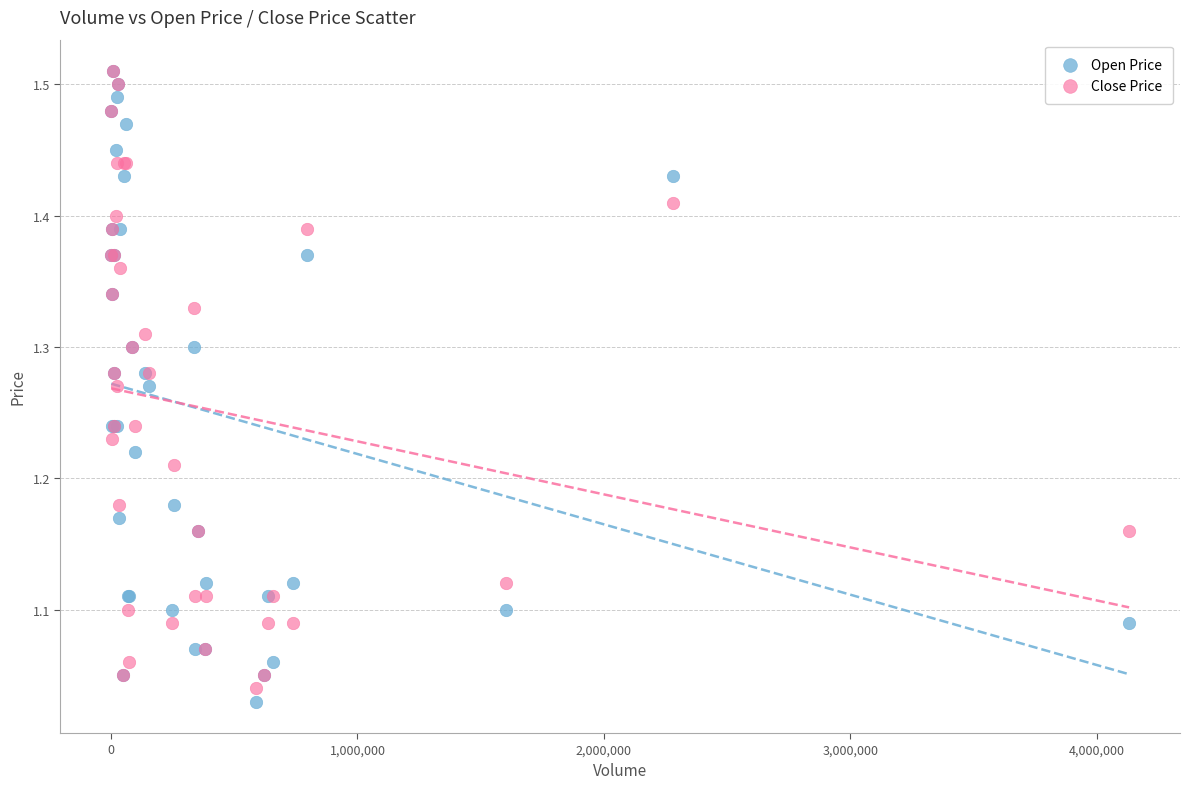

What are all the series names shown in the legend?

Open Price, Close Price